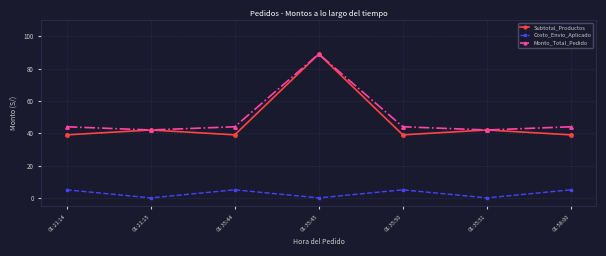

Is the value of Subtotal_Productos at 01:35:50 greater than the value of Costo_Envio_Aplicado at 01:35:51?

Yes